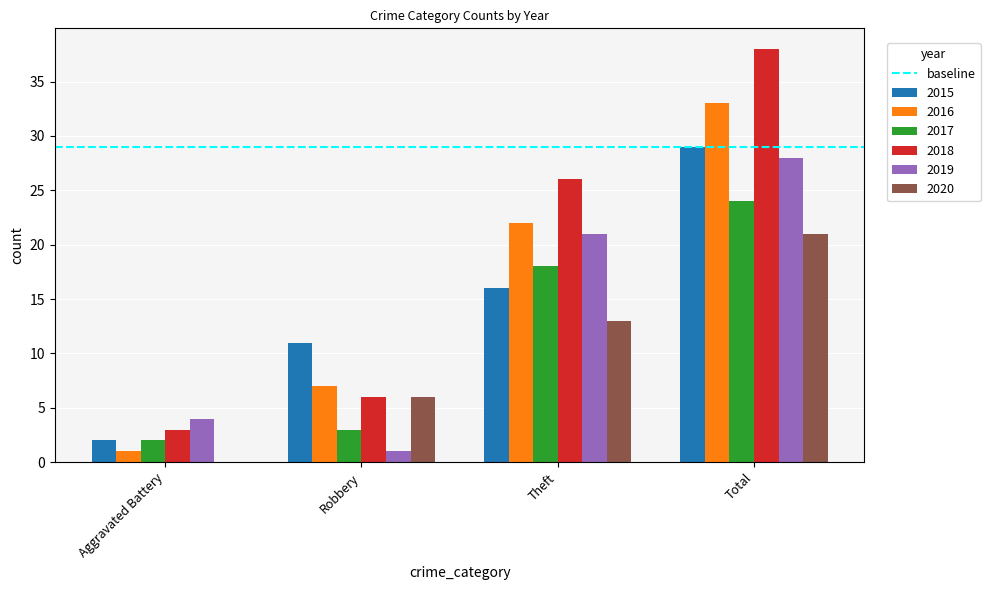

The 2016 series shows 2 at Robbery. True or false?

False